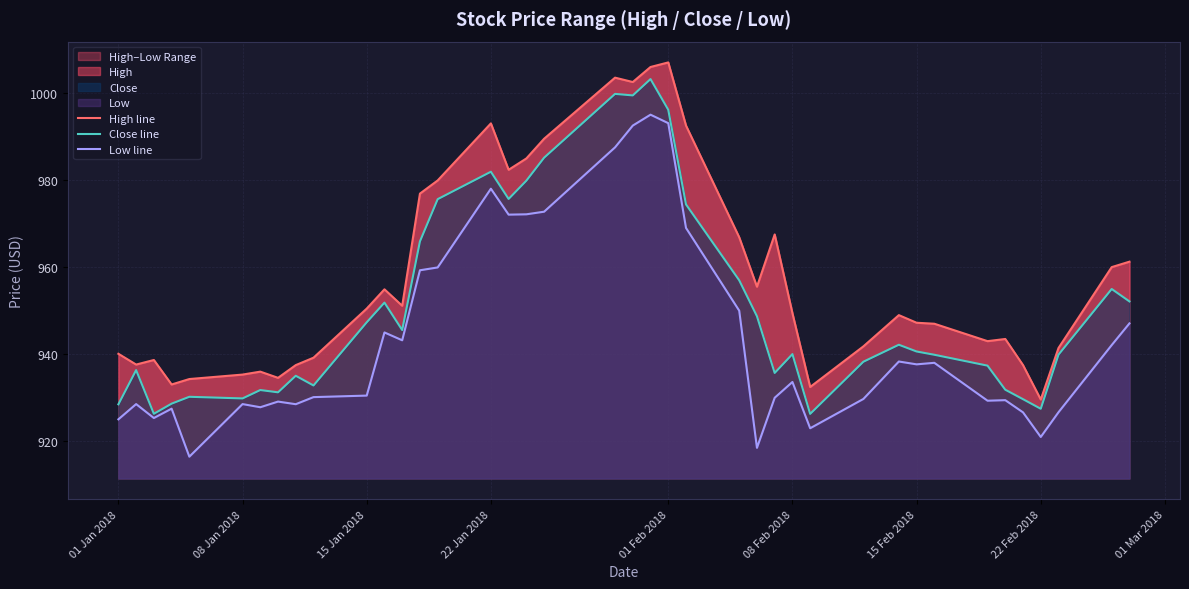

Is it true that Close line equals 1217.4 at 22 Feb 2018?

False